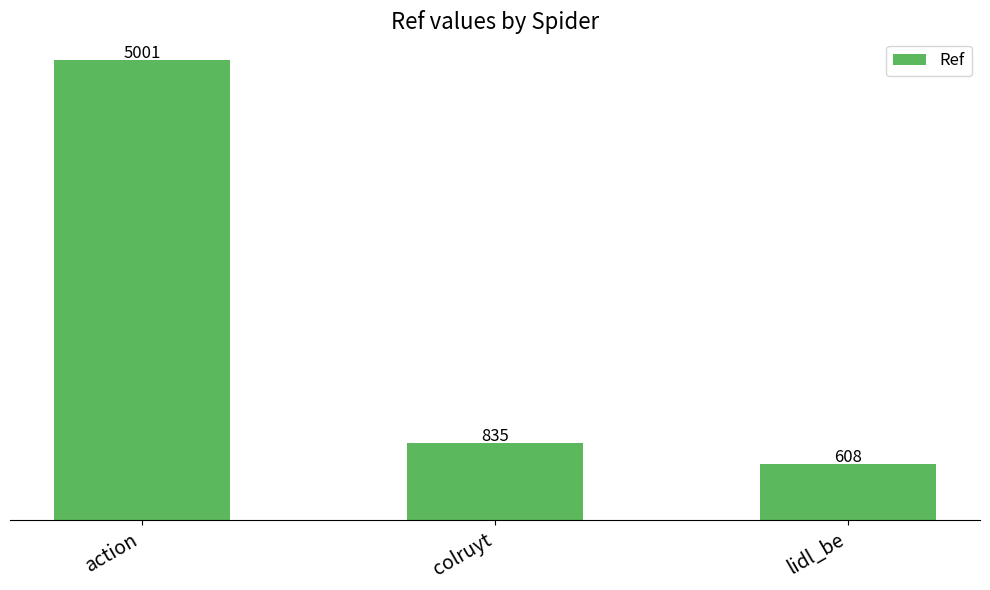

What is the greatest value displayed?

5001